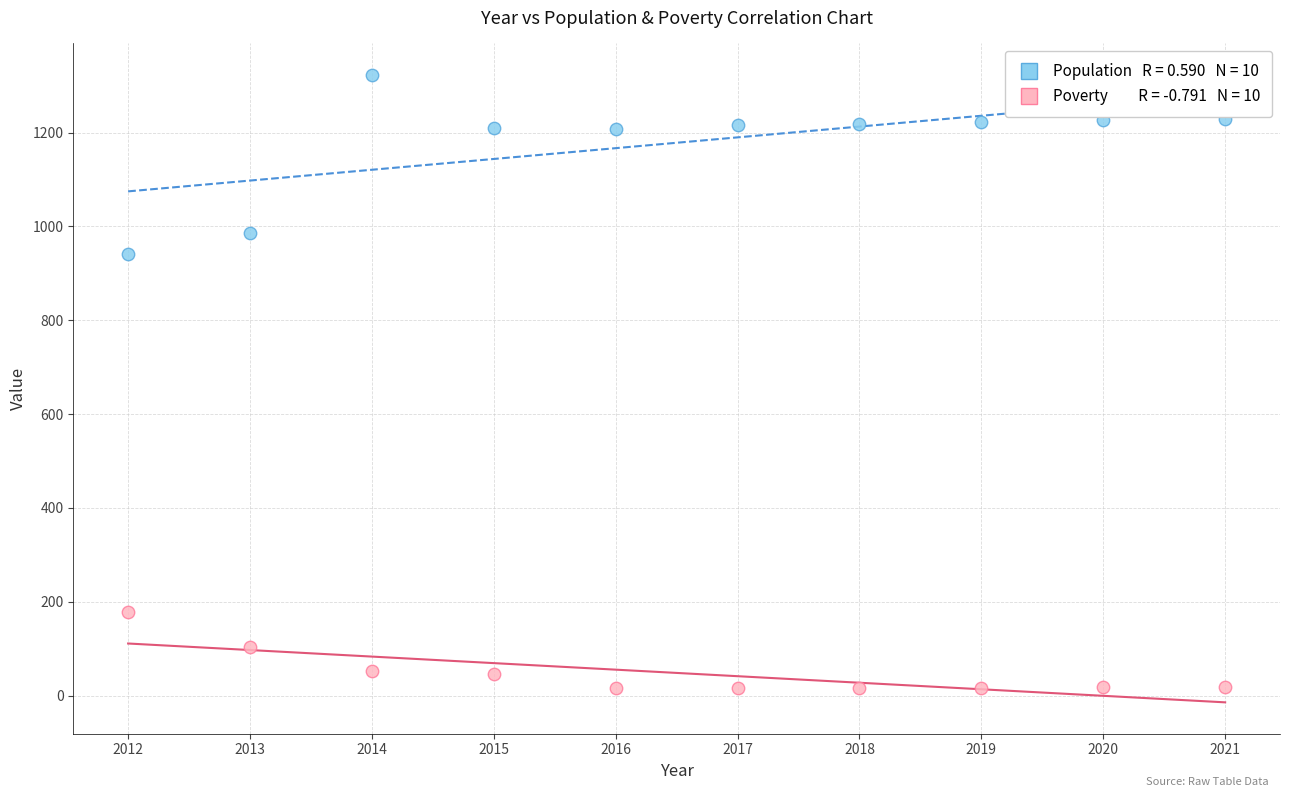

Across all data points, what is the range of Y values (max minus min)?

1306